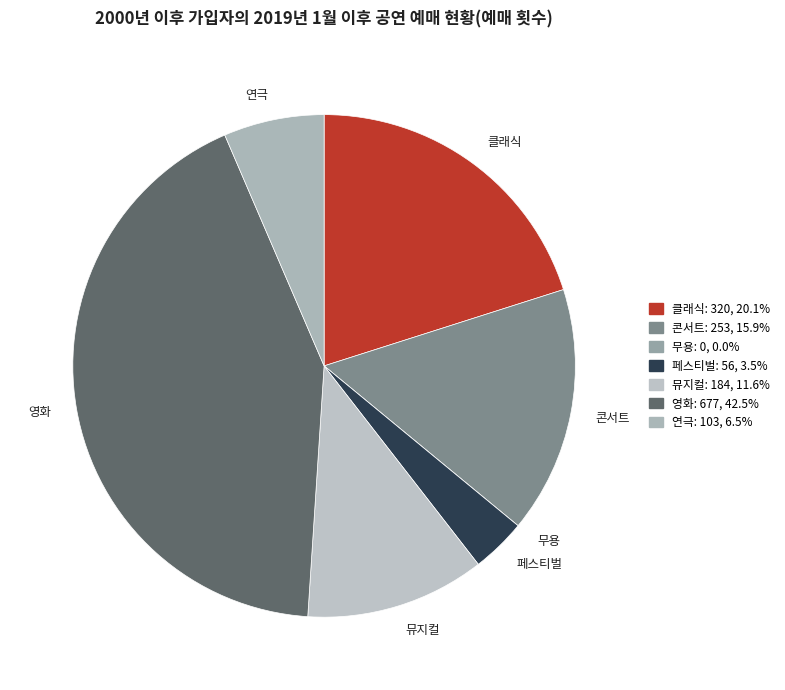

Is there a majority slice in this chart?

No